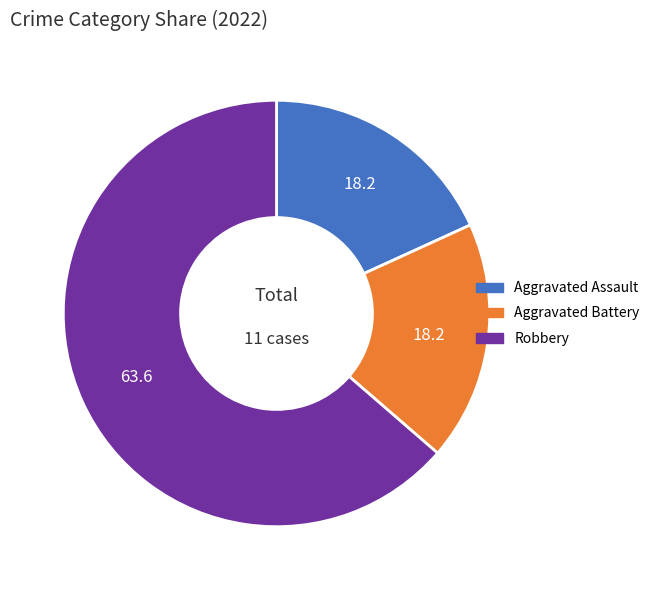

Is there a majority slice in this chart?

Yes